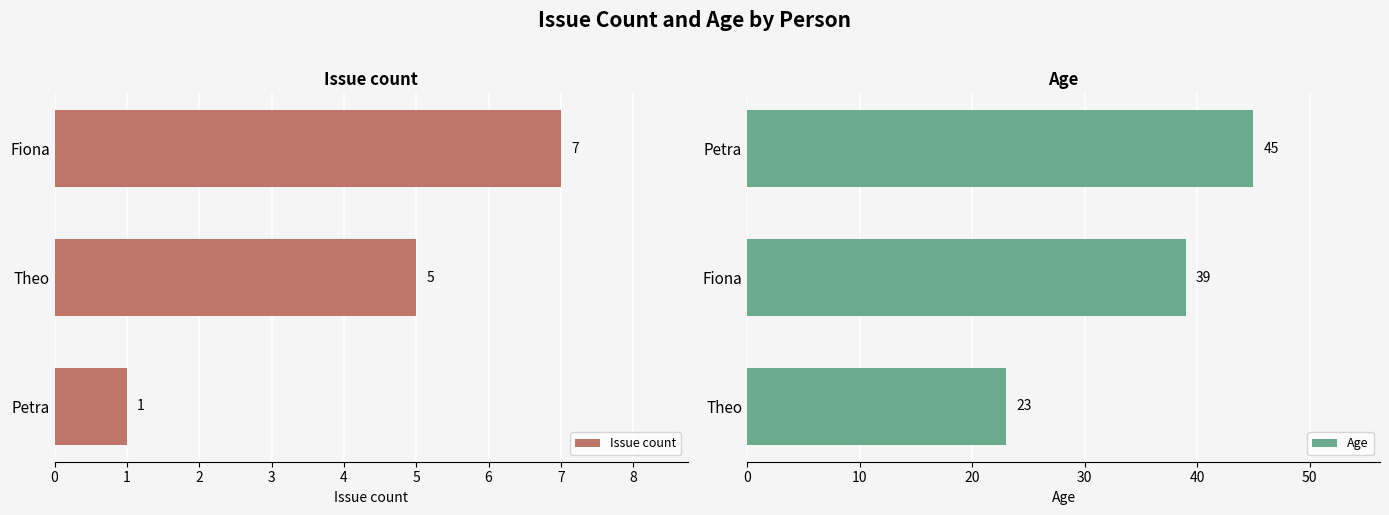

Count the number of categories in the chart.

3